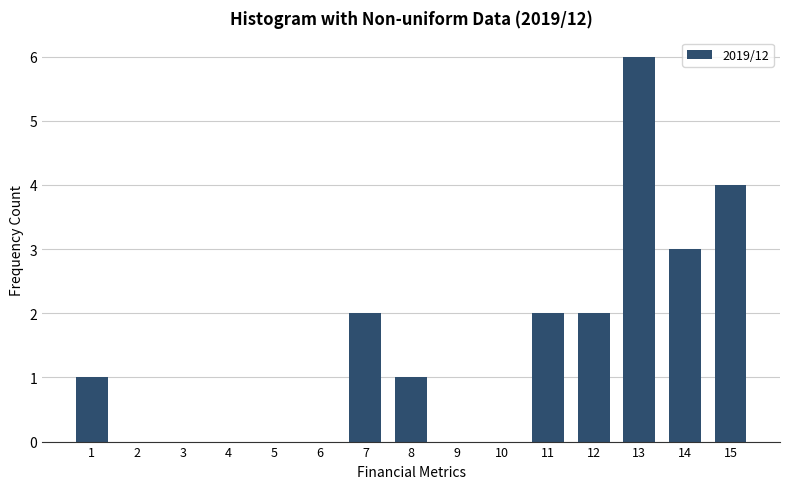

Reading left to right, extract all data points from this chart.

1=1	2=0	3=0	4=0	5=0	6=0	7=2	8=1	9=0	10=0	11=2	12=2	13=6	14=3	15=4